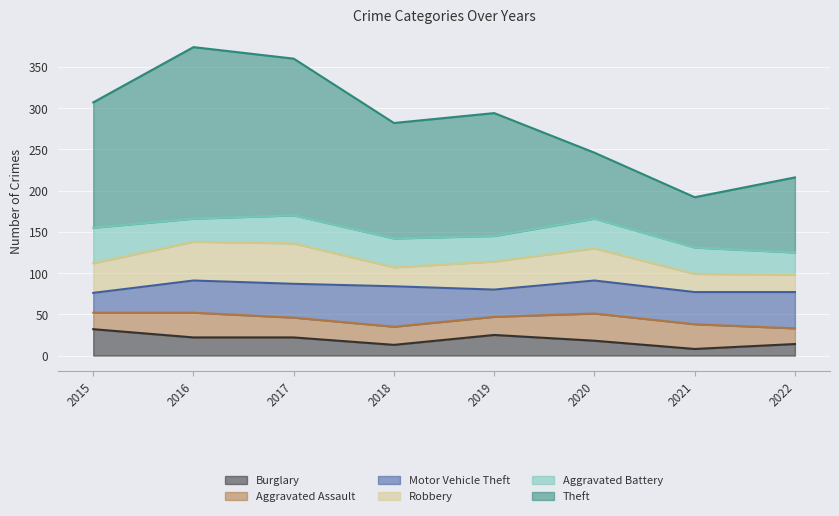

Reading left to right, what are all the values shown in this chart?

Theft: 2015=152	2016=208	2017=190	2018=140	2019=149	2020=80	2021=61	2022=91
Aggravated Battery: 2015=43	2016=28	2017=34	2018=35	2019=31	2020=36	2021=32	2022=27
Motor Vehicle Theft: 2015=24	2016=39	2017=41	2018=49	2019=33	2020=40	2021=39	2022=44
Robbery: 2015=36	2016=47	2017=49	2018=23	2019=34	2020=39	2021=22	2022=21
Aggravated Assault: 2015=20	2016=30	2017=24	2018=22	2019=22	2020=33	2021=30	2022=19
Burglary: 2015=32	2016=22	2017=22	2018=13	2019=25	2020=18	2021=8	2022=14